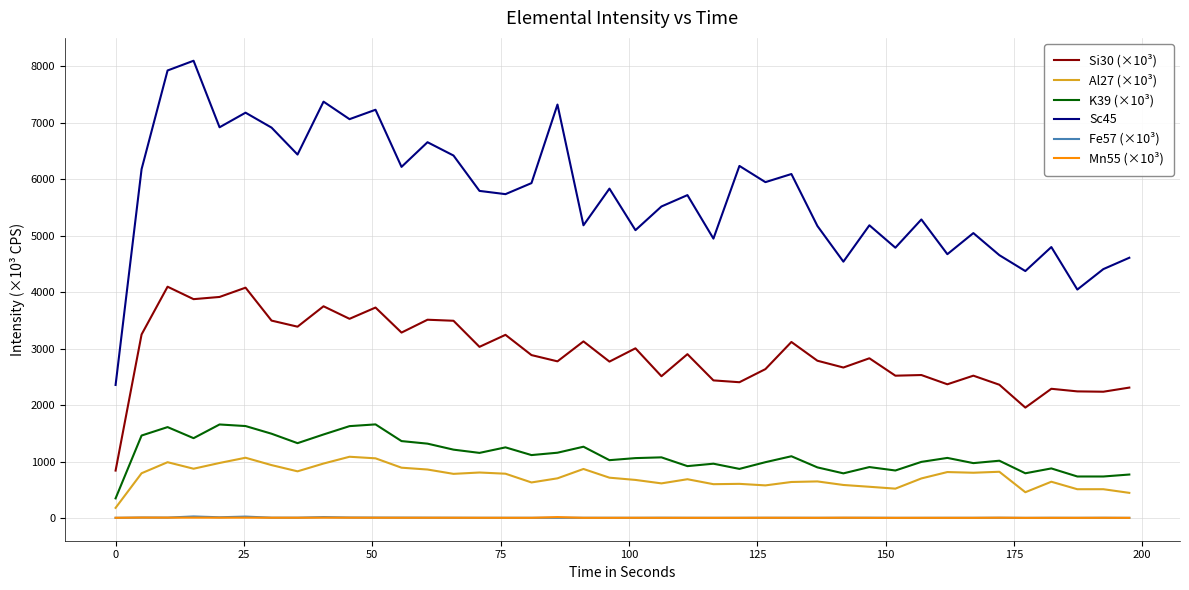

True or false: Fe57 (×10³) and Sc45 cross at least once.

False